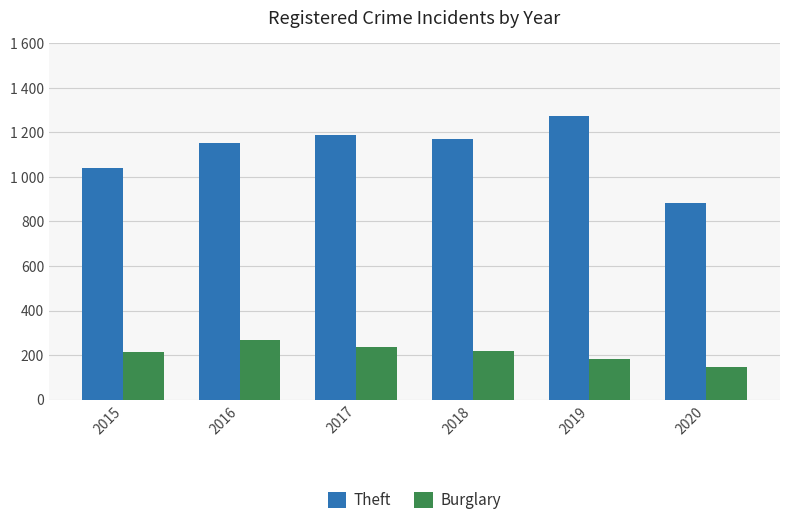

What is the greatest value displayed?

1272